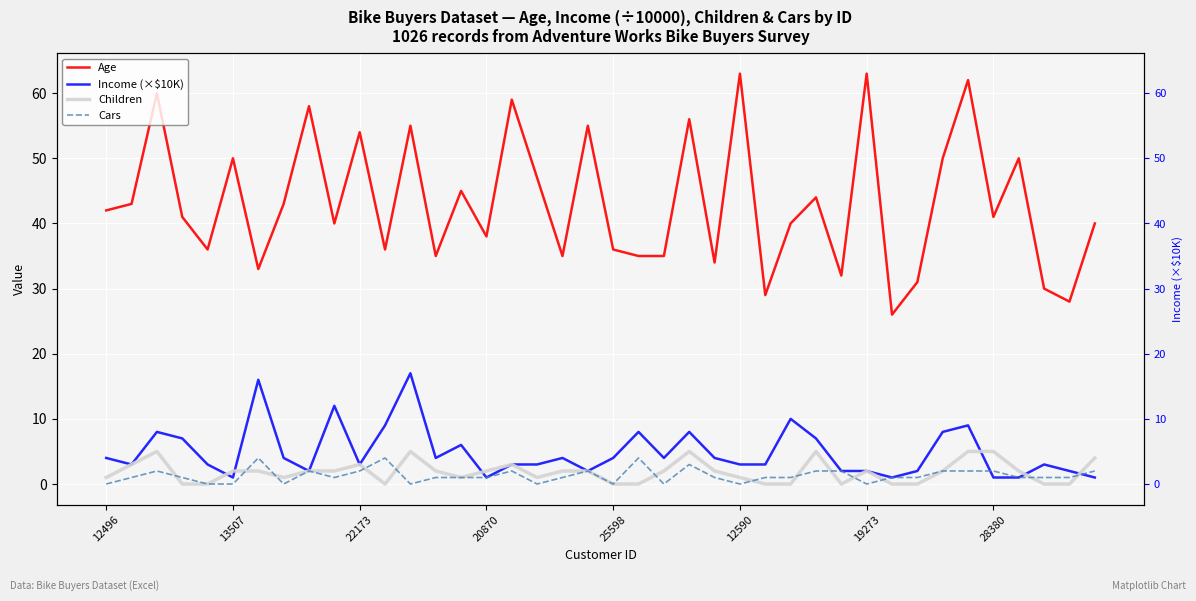

Which series has the widest spread of values?

Age